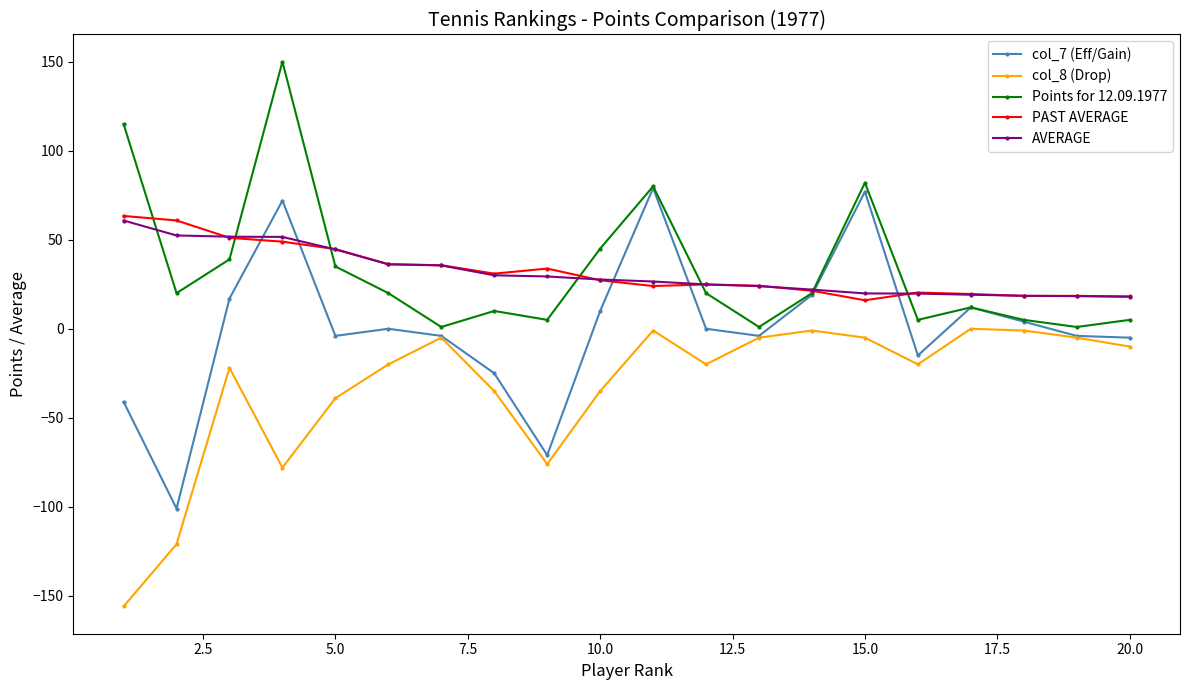

What is the maximum value for Points for 12.09.1977?

150.0